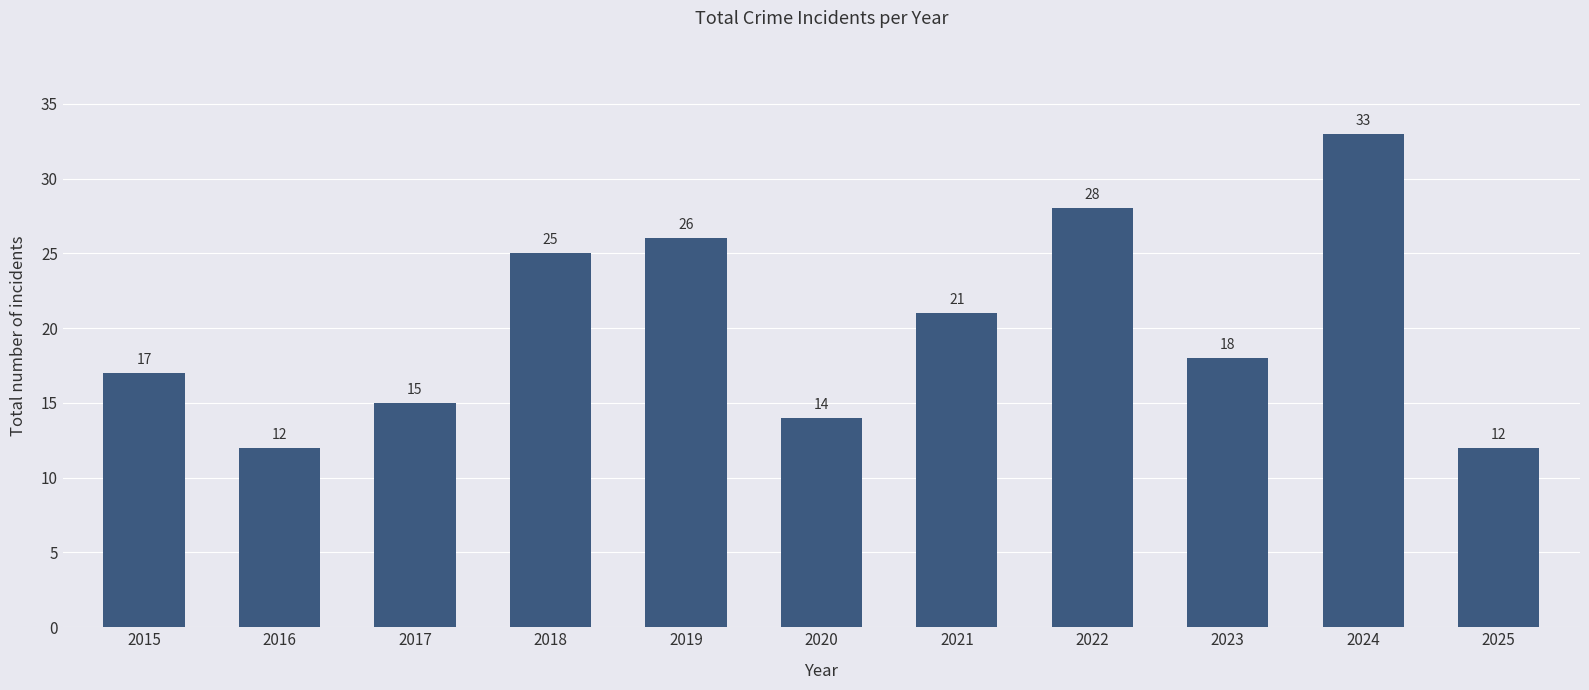

Which label corresponds to the largest value in the chart?

2024